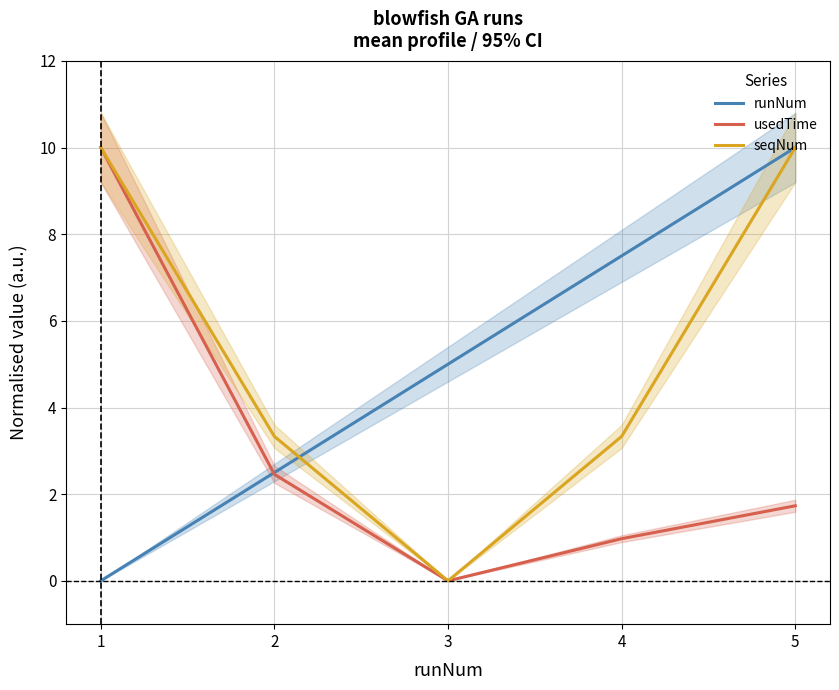

Count the number of data series in this chart.

3